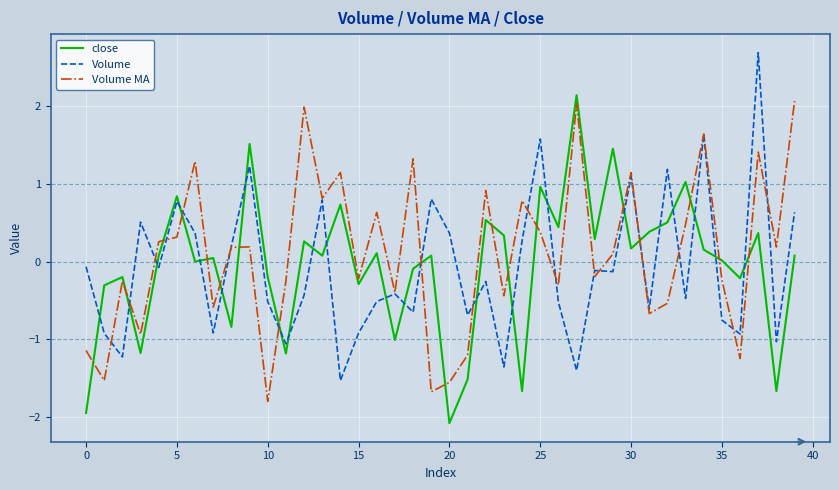

What is the minimum value shown in the chart?

-2.1